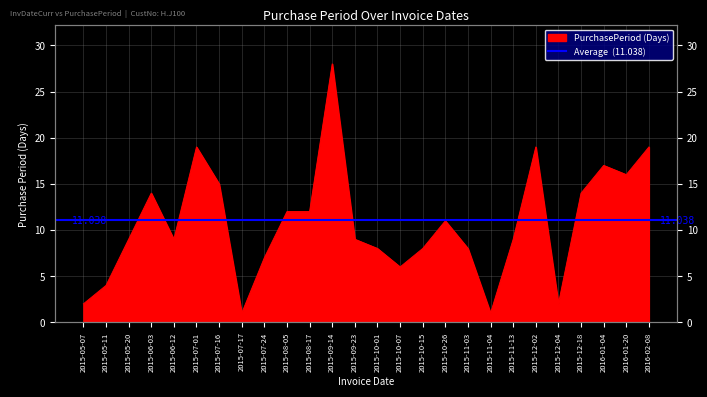

What is the label of the 21st point from the right?

2015-07-01